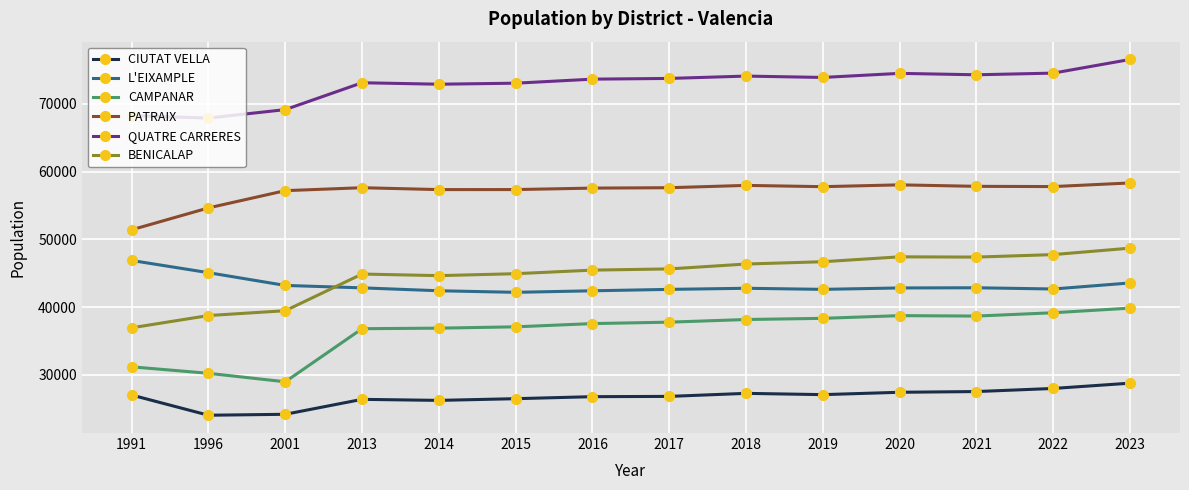

How many data points in BENICALAP are less than 45638?

7